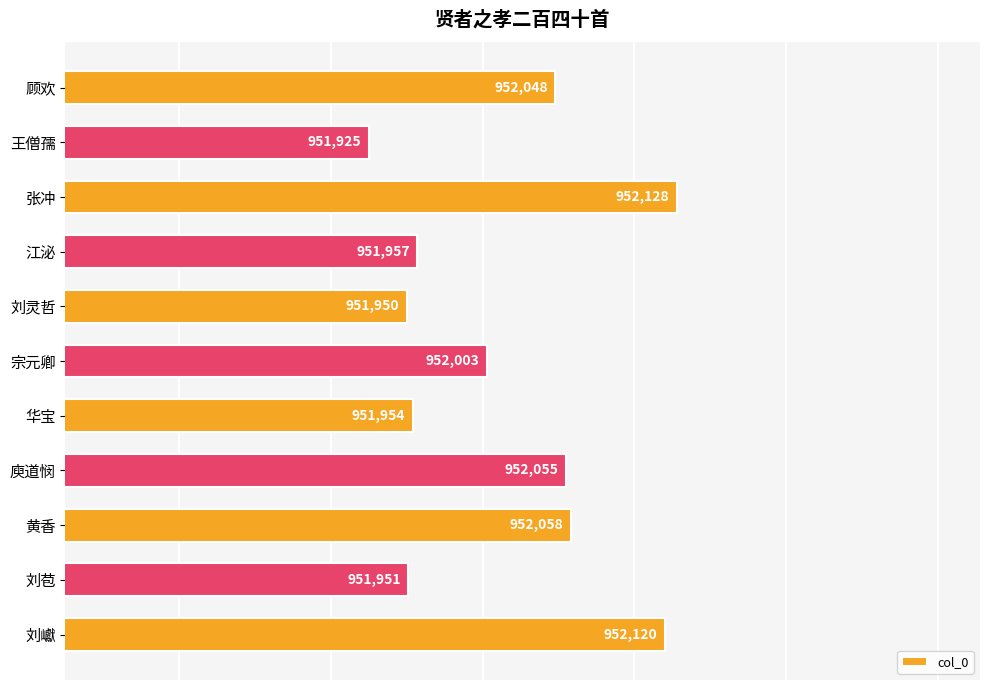

Which has a higher value, 刘巘 or 张冲?

张冲